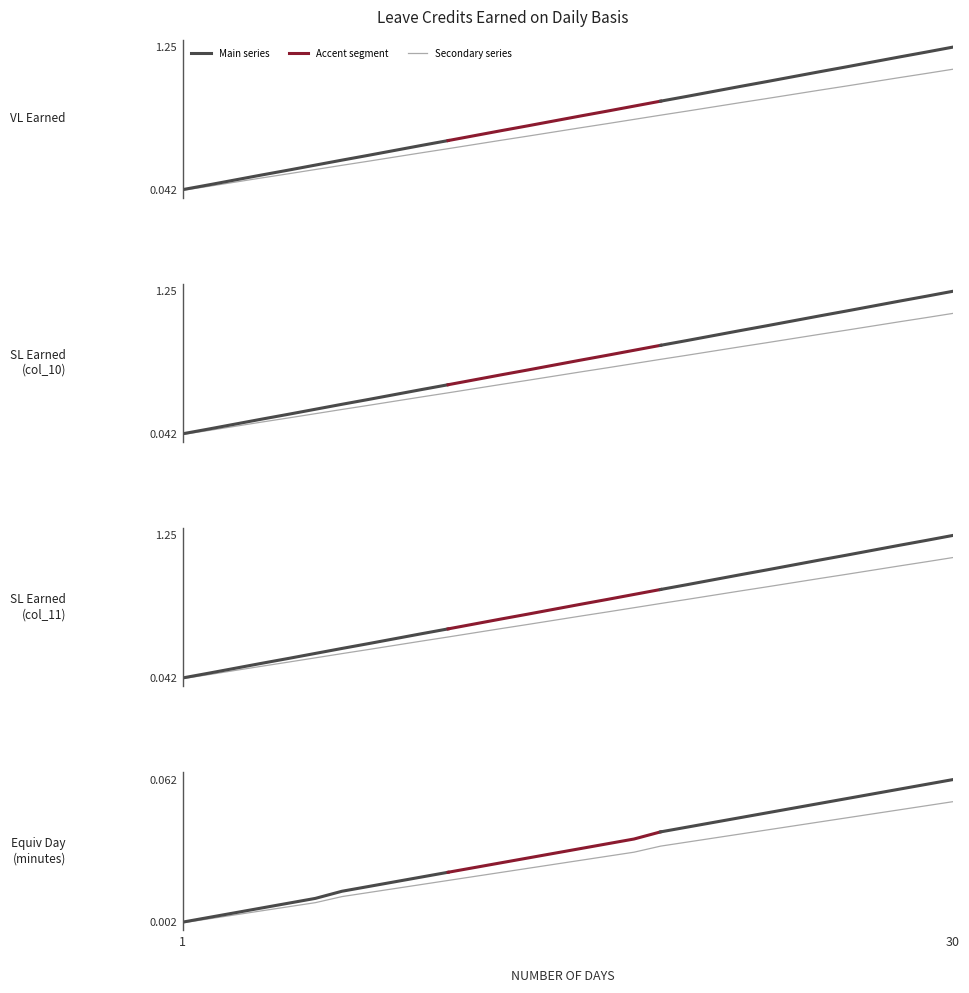

Rank the series by their maximum value, from lowest to highest.

EQUIVALENT DAY (minutes), VL EARNED, SL EARNED (col_10), SL EARNED (col_11)